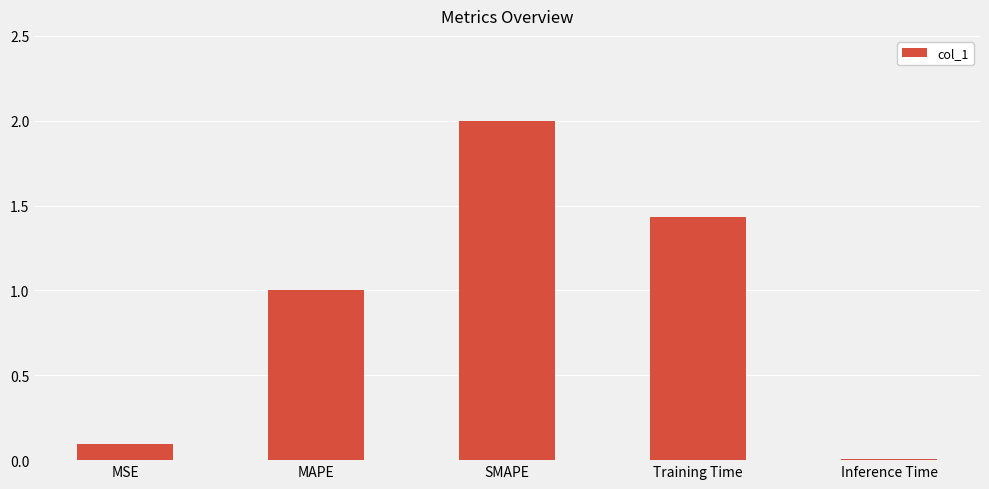

What is the difference between the maximum and minimum values?

2.0